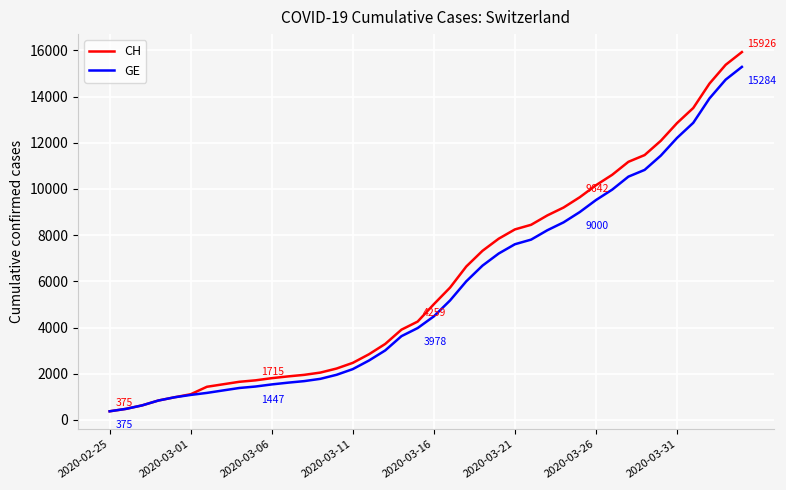

What is the highest value of the GE series?

15284